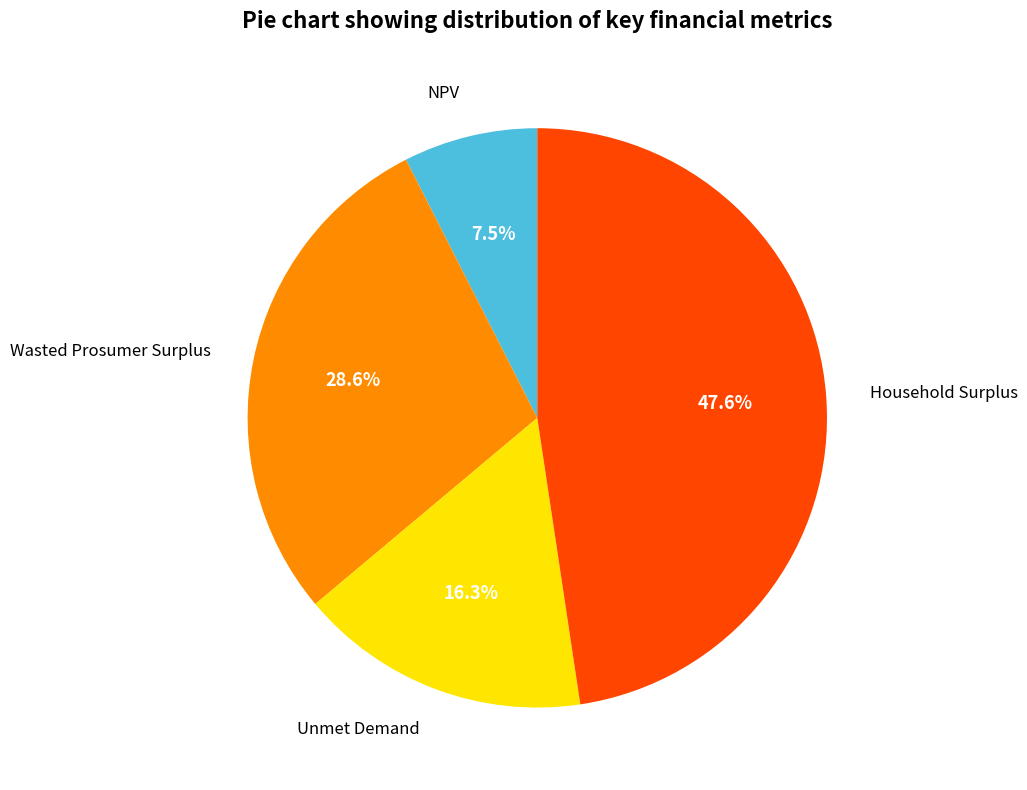

Approximately how many times larger is the value at Household Surplus compared to Wasted Prosumer Surplus?

1.7